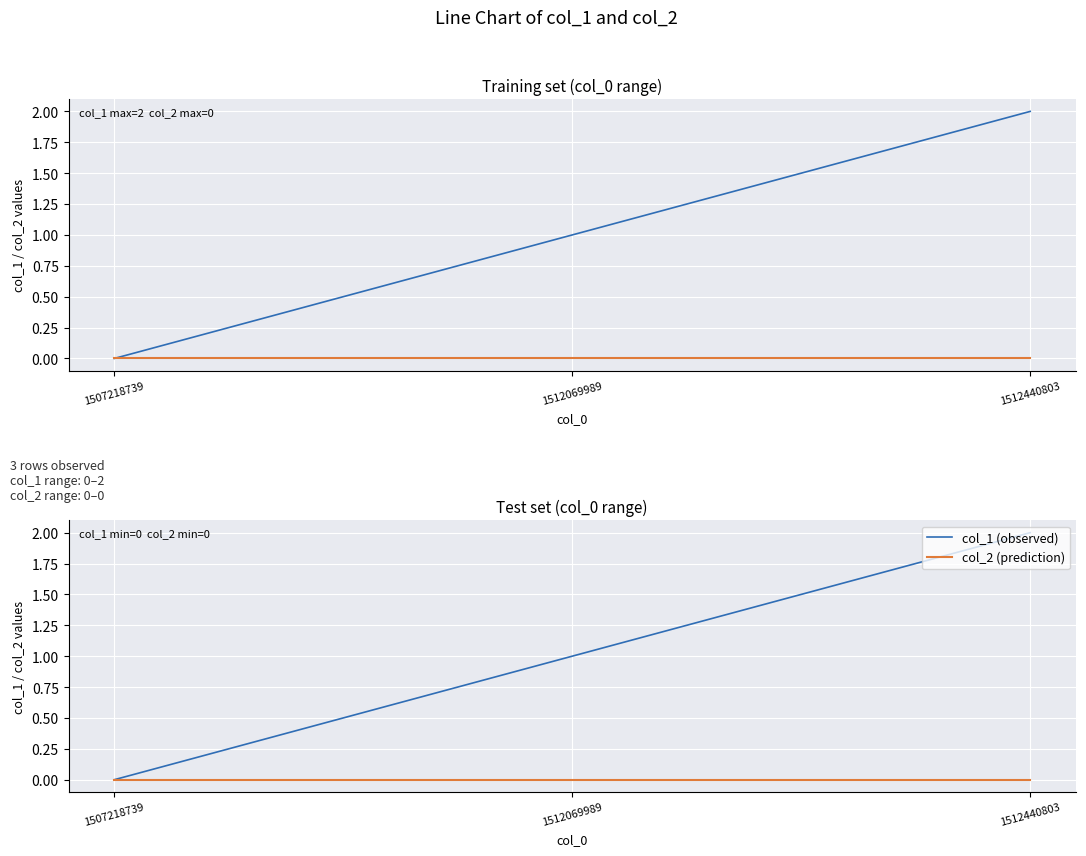

The col_1 series shows 2 at 1512440803. True or false?

True